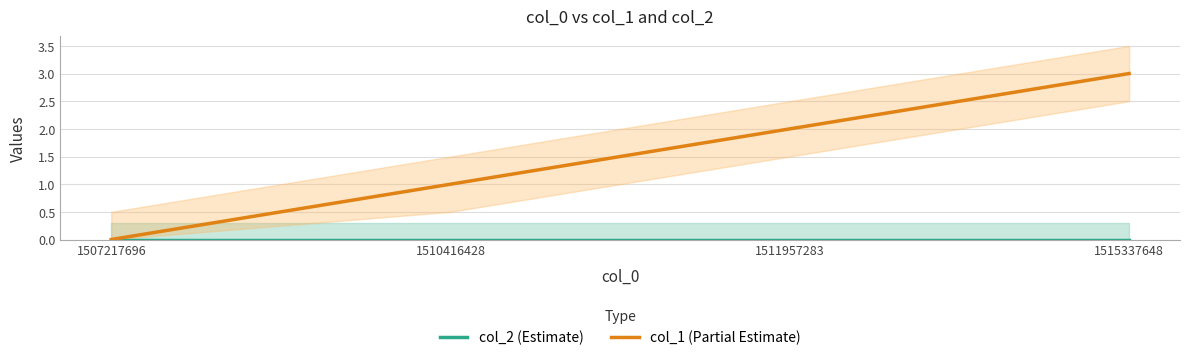

What is the greatest value displayed?

3